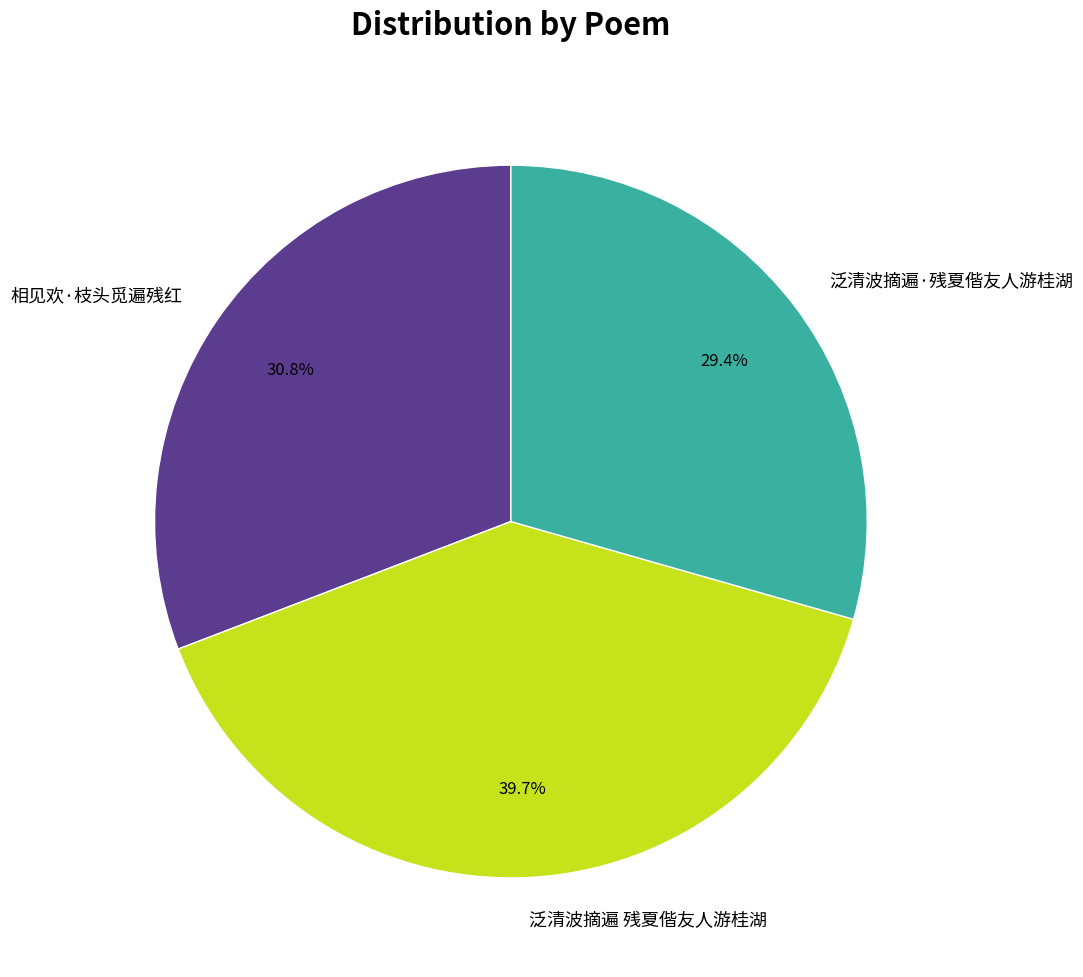

To the nearest percent, what is the combined percentage of 泛清波摘遍 残夏偕友人游桂湖 and 泛清波摘遍·残夏偕友人游桂湖?

69%